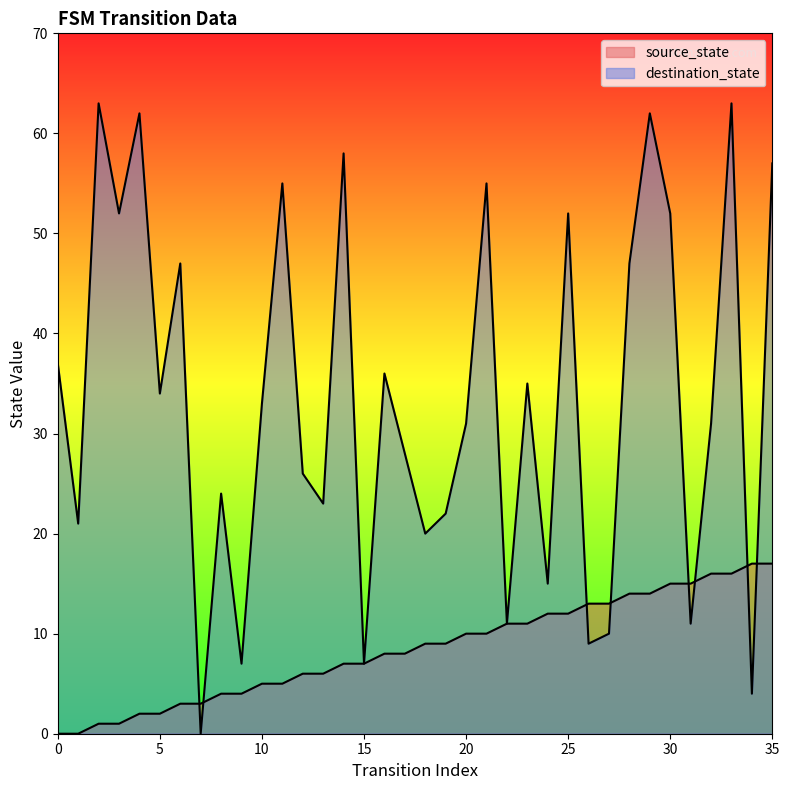

The value of destination_state at 24 is 15. True or false?

True